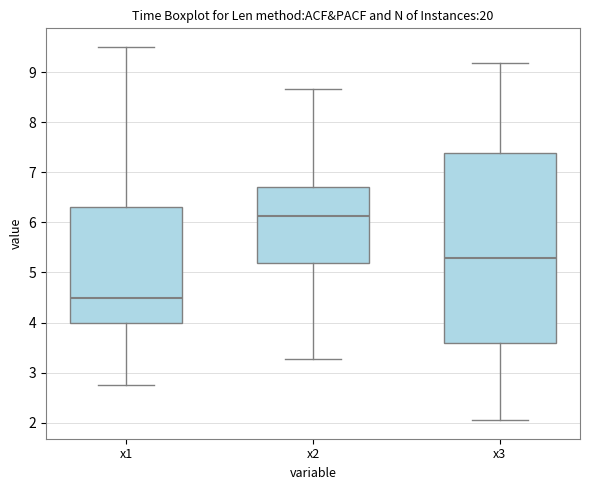

Reading left to right, transcribe this box plot: for each box, give where its median line is, the range the box spans, and where its two whiskers end, as read against the y-axis. The values are not printed on the chart, so give them approximately, as read against the axis.

x1: median 4.5, box 4.0 to 6.3, whiskers 2.7 to 9.5
x2: median 6.1, box 5.2 to 6.7, whiskers 3.3 to 8.7
x3: median 5.3, box 3.6 to 7.4, whiskers 2.1 to 9.2